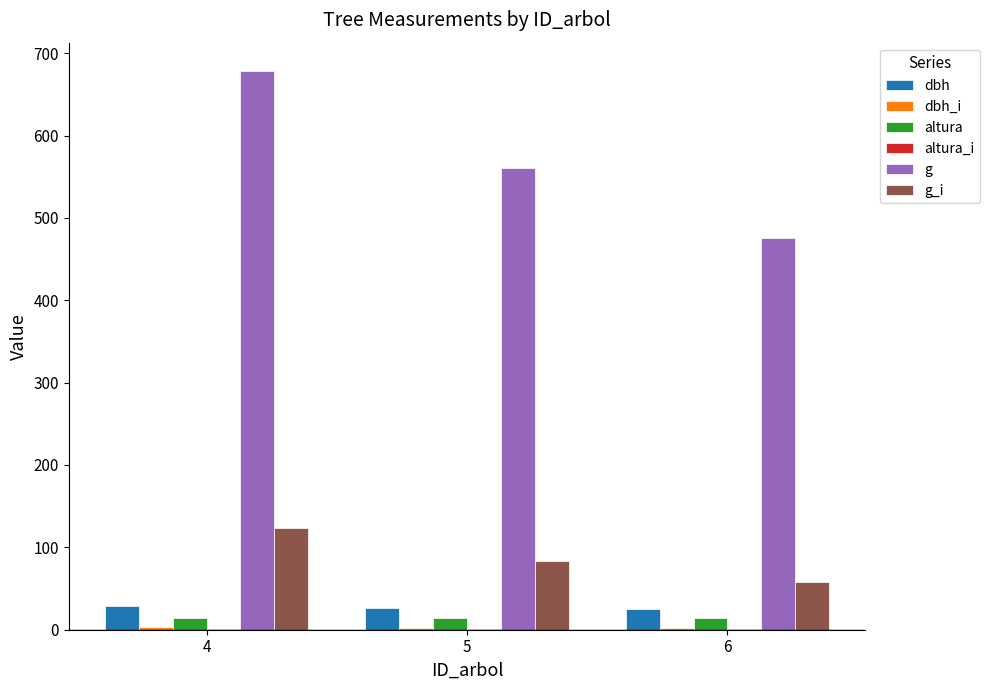

Is it true that dbh equals 26.7 at 5?

True